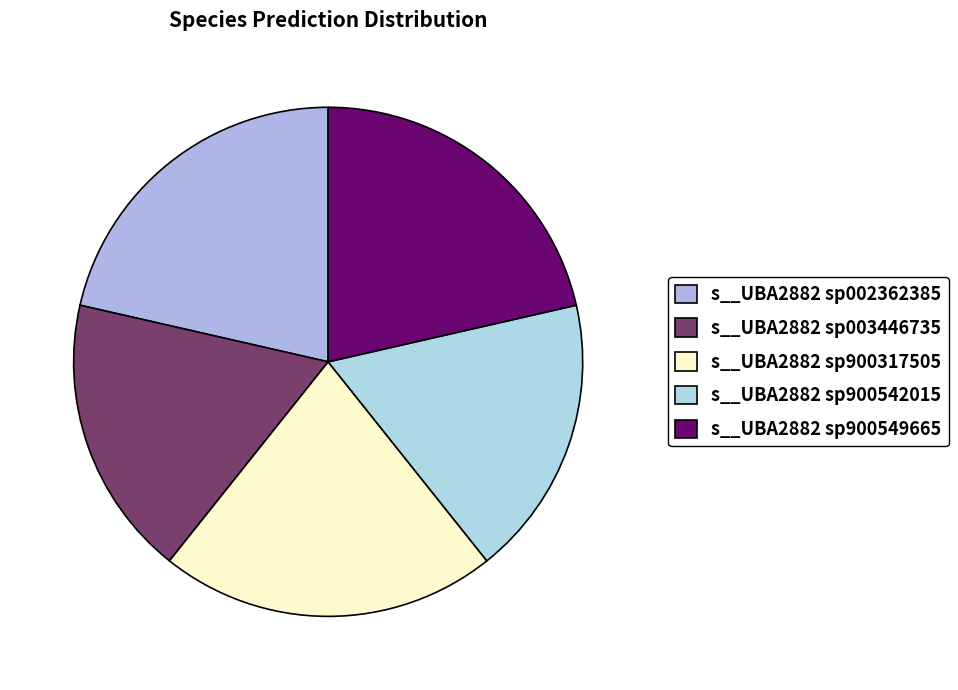

Count the number of slices in the pie.

5